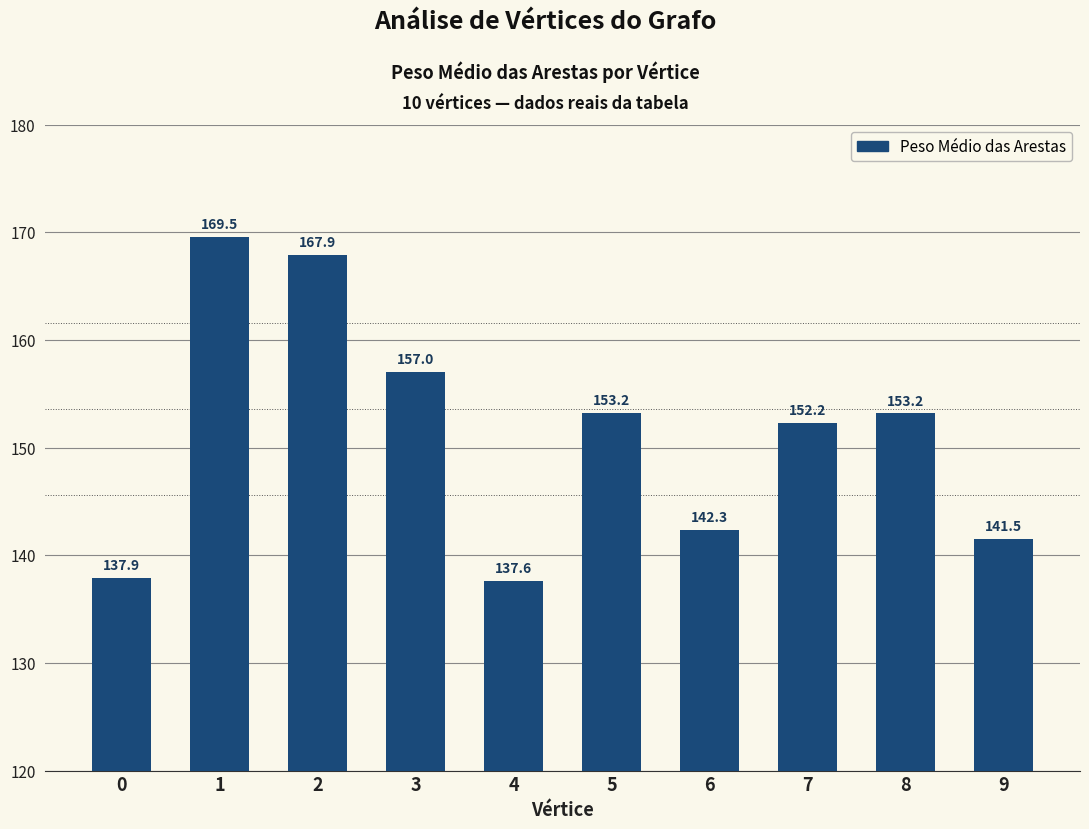

What is the change in value from 2 to 6?

-25.6